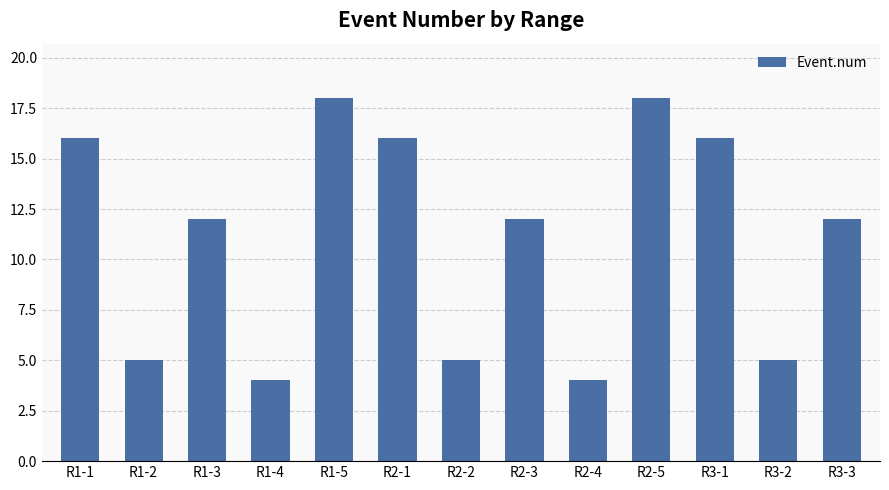

How many data points does each series have?

13